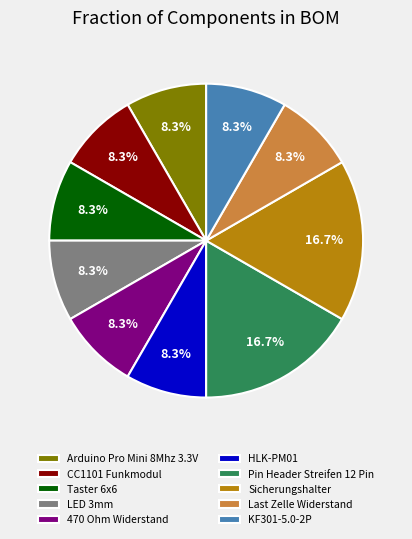

Do Arduino Pro Mini 8Mhz 3.3V and CC1101 Funkmodul together represent more than half of the pie?

No